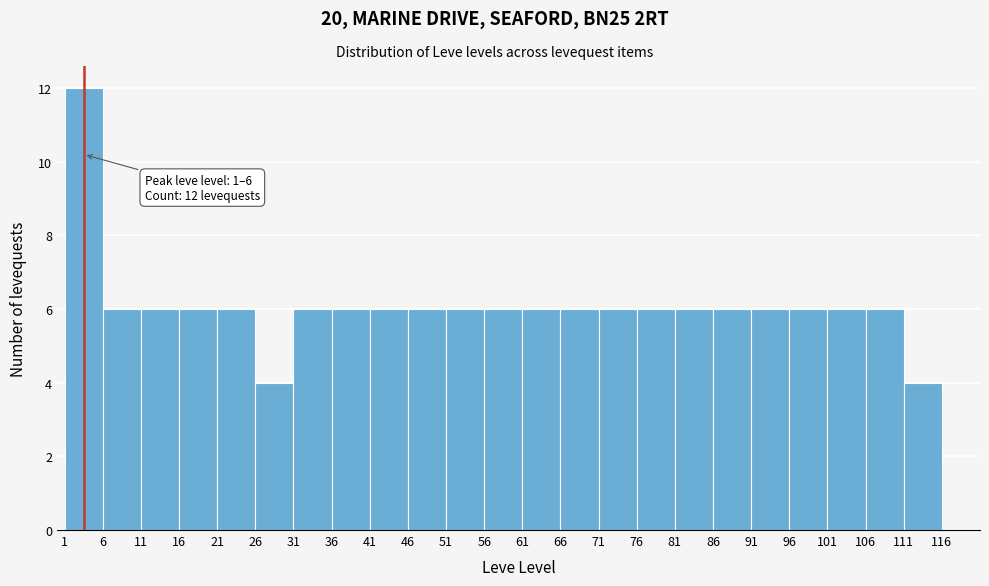

Which range on the x-axis has the tallest bar?

1 to 6